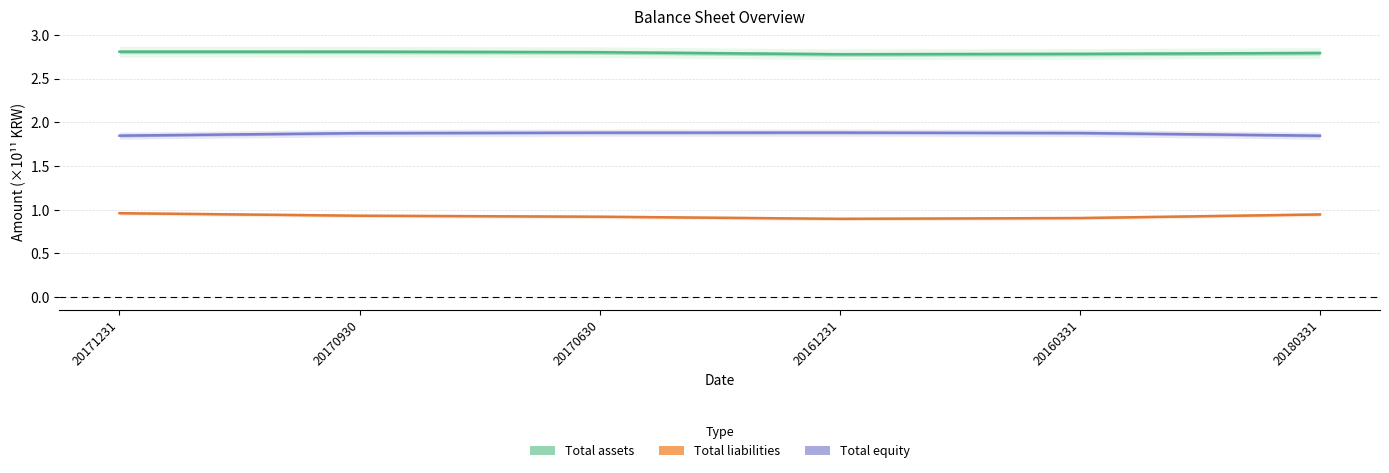

Which series has the largest total across all categories?

Total assets